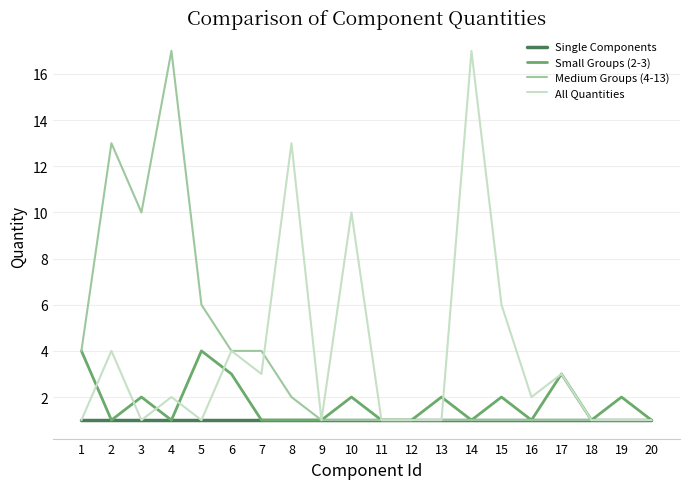

Does the chart display data point markers on the line(s)?

No